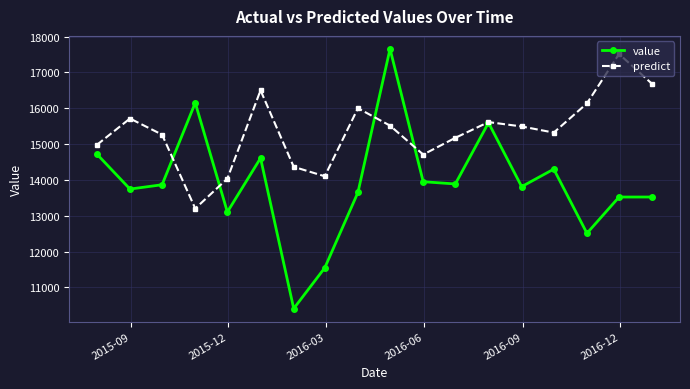

What is the sum of all value values?

250580.2